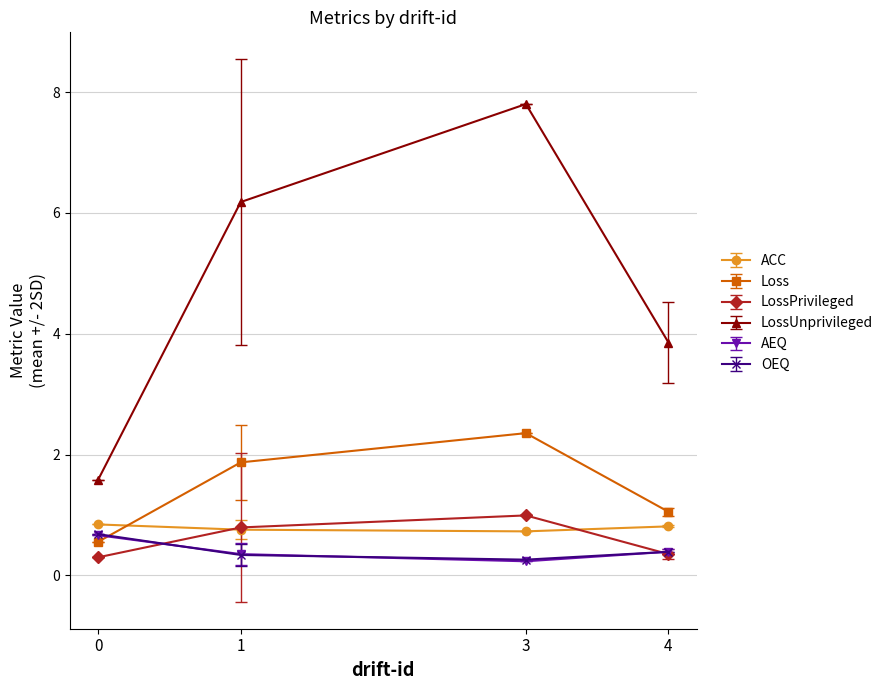

List the labels in order of Loss value, smallest first.

0, 4, 1, 3